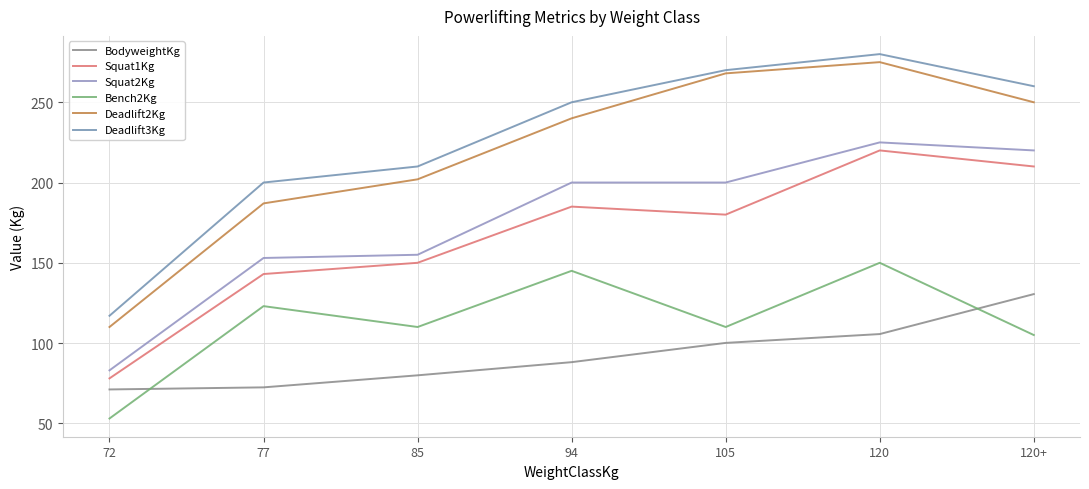

At which label is Deadlift2Kg closest to 192?

77